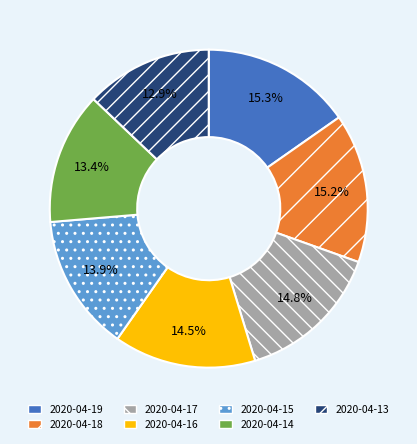

Which category has the smallest portion of the pie?

2020-04-13